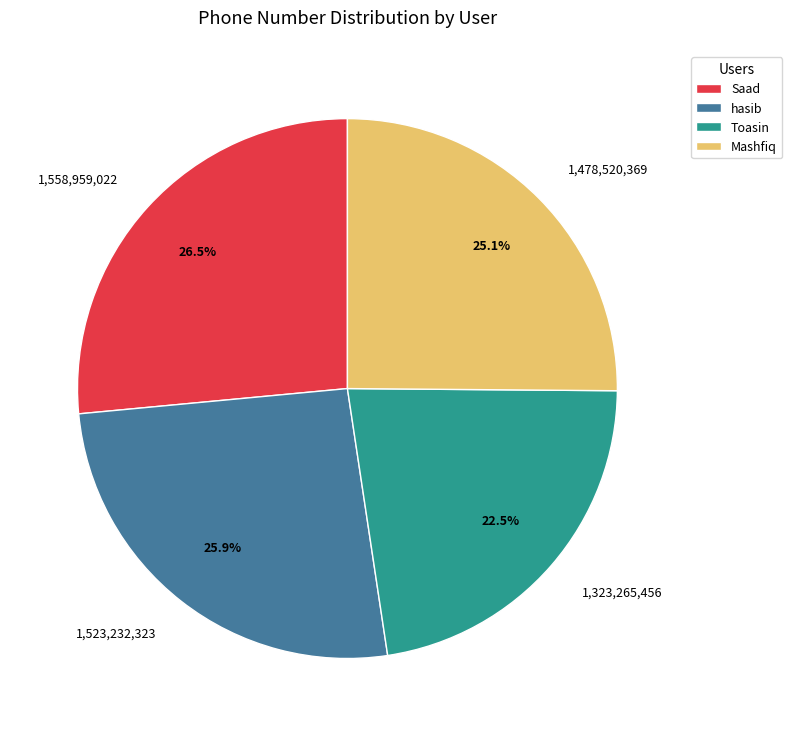

Which category has the smallest portion of the pie?

Toasin